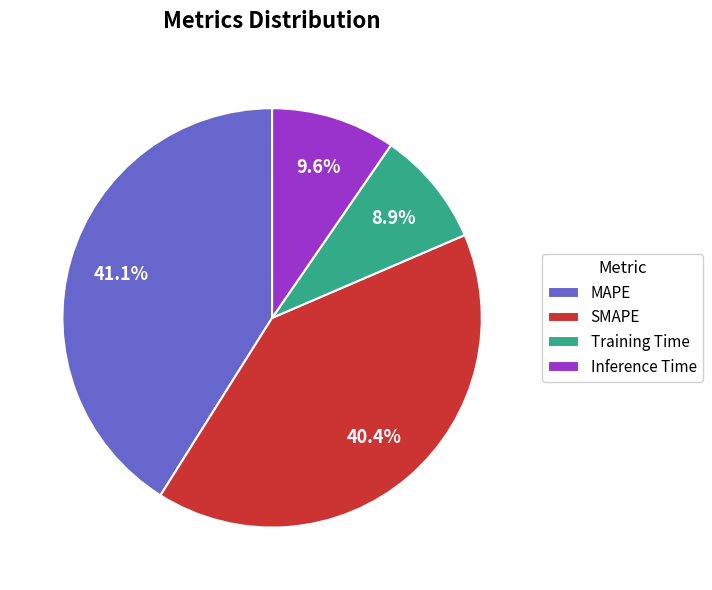

Combined, do Inference Time and MAPE account for over 50%?

Yes